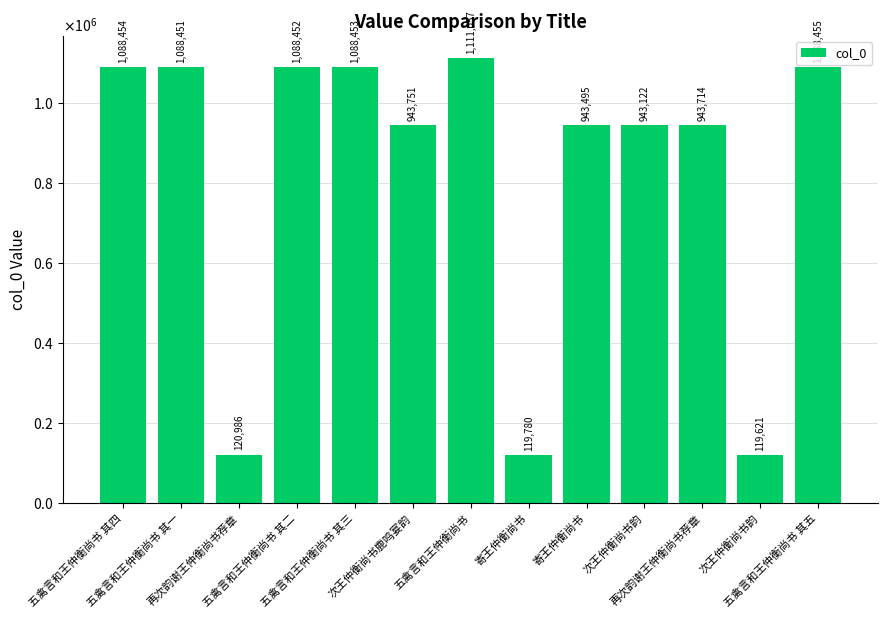

What is the minimum value shown in the chart?

119621